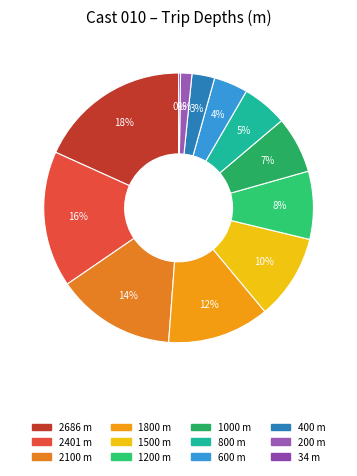

Does any single category account for the majority?

No